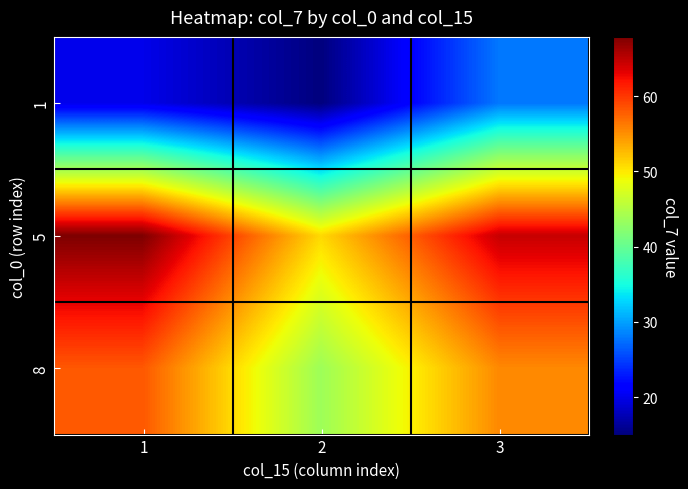

List the series in order of their overall mean, highest first.

5, 8, 1